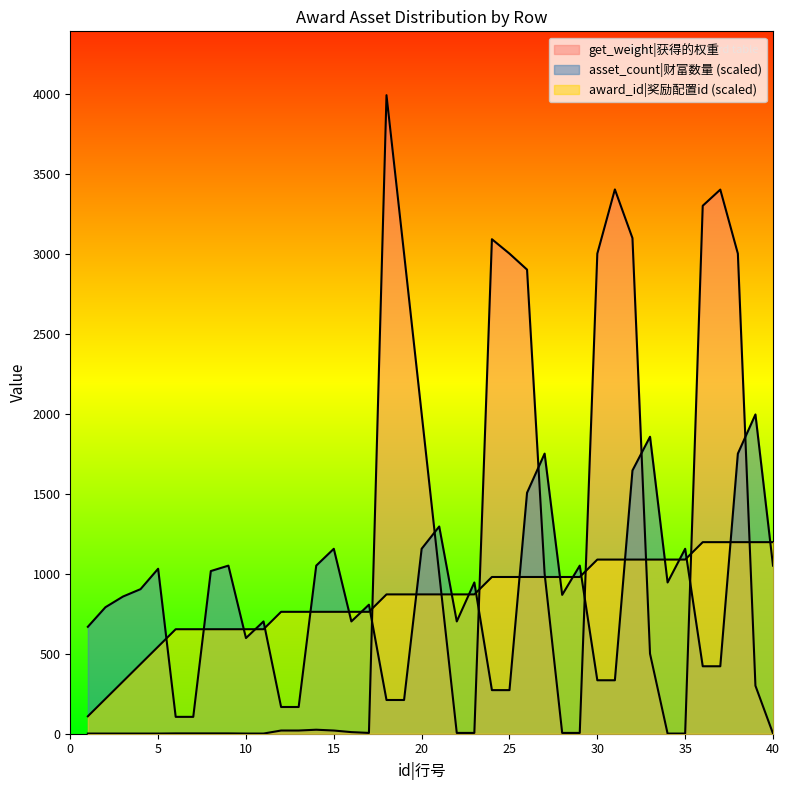

What is the difference between the maximum and minimum values in the award_id series?

1088.2